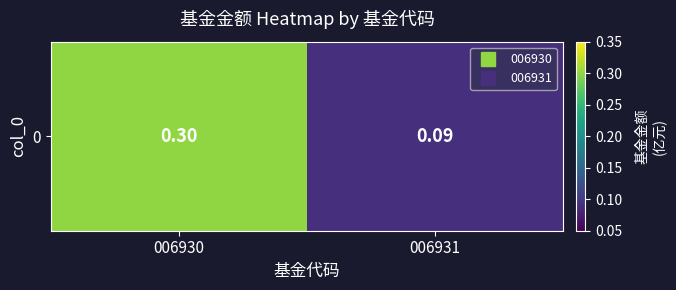

The chart shows a value of 0.1 at 006931. True or false?

False